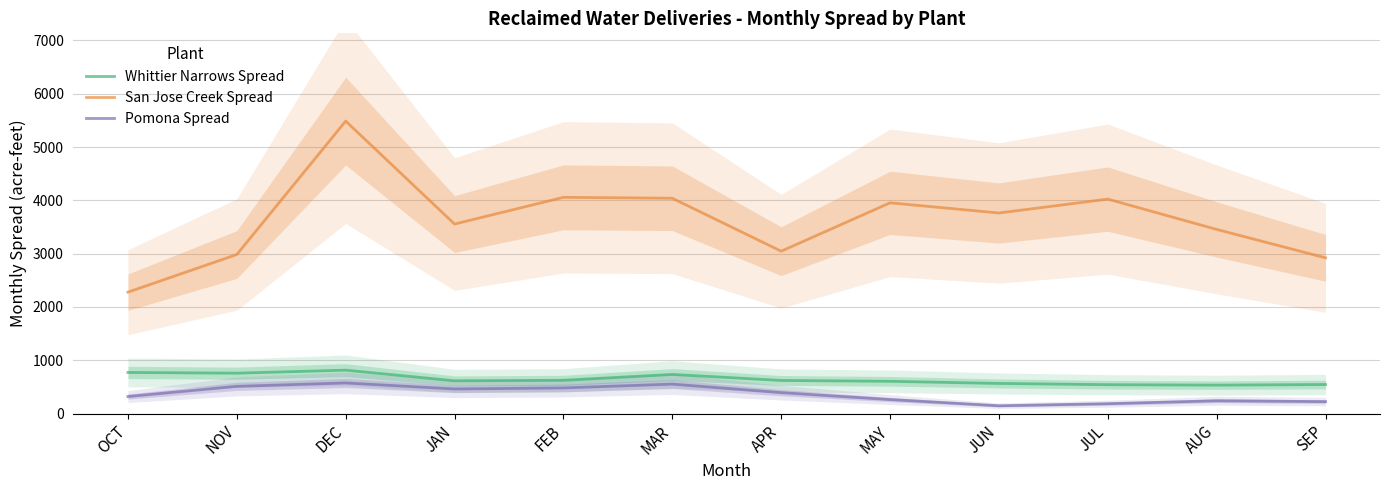

At how many categories does at least one series exceed 2968?

10